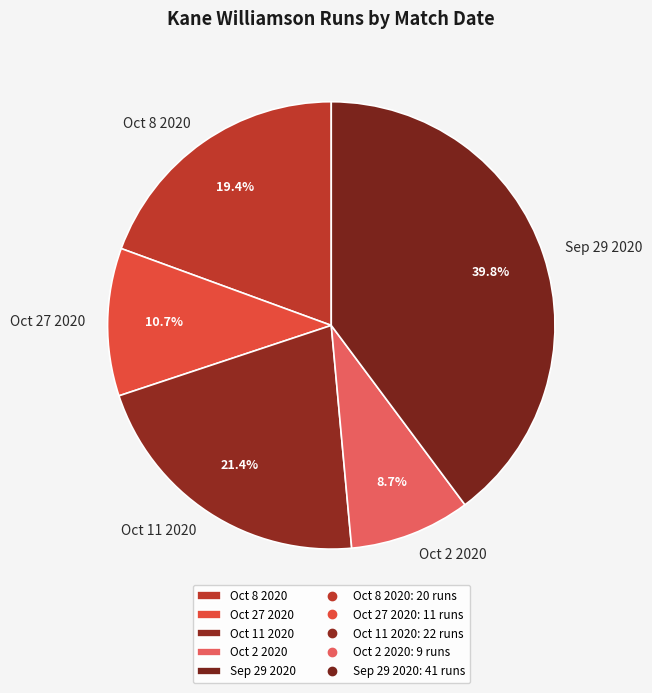

Is it true that Oct 11 2020 is 21% of the pie?

True